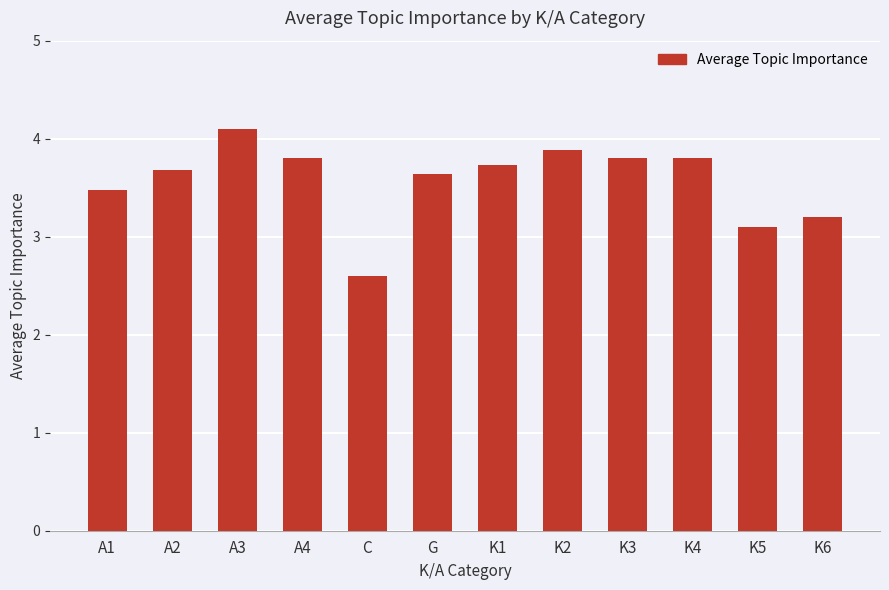

How many bars are there in total?

12